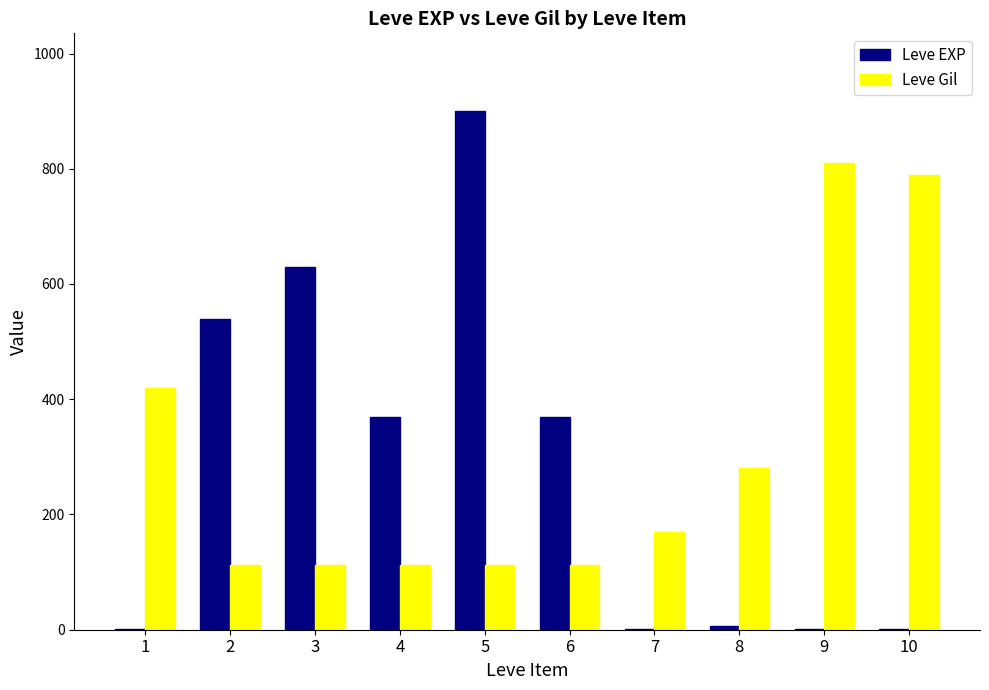

What are all the series names shown in the legend?

Leve EXP, Leve Gil